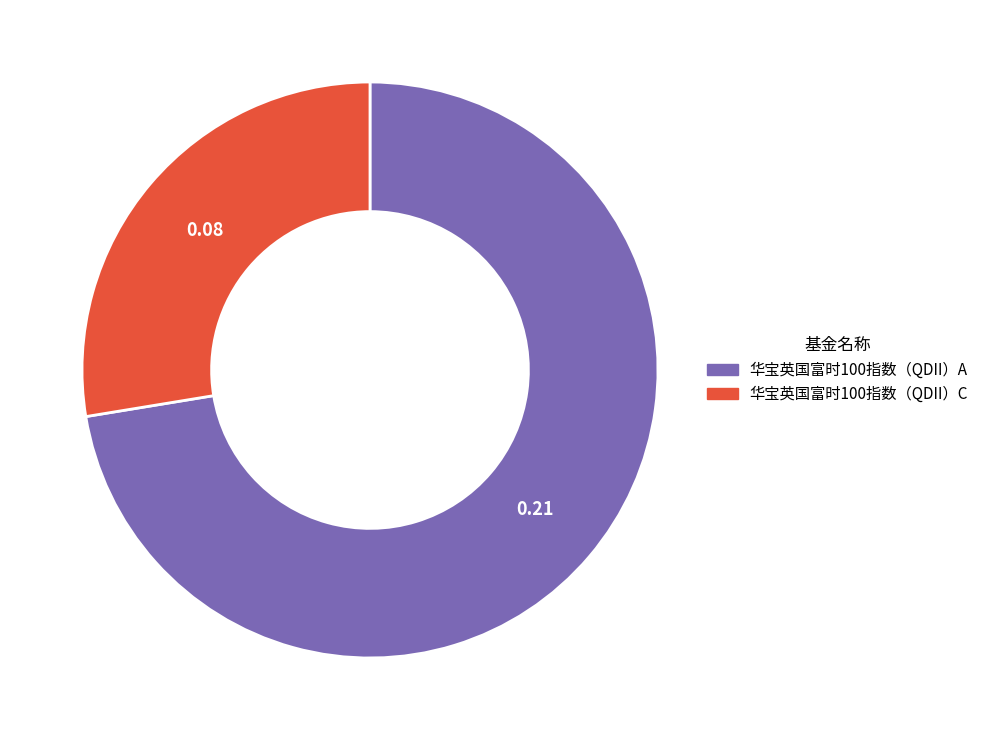

What is the majority slice?

华宝英国富时100指数（QDII）A